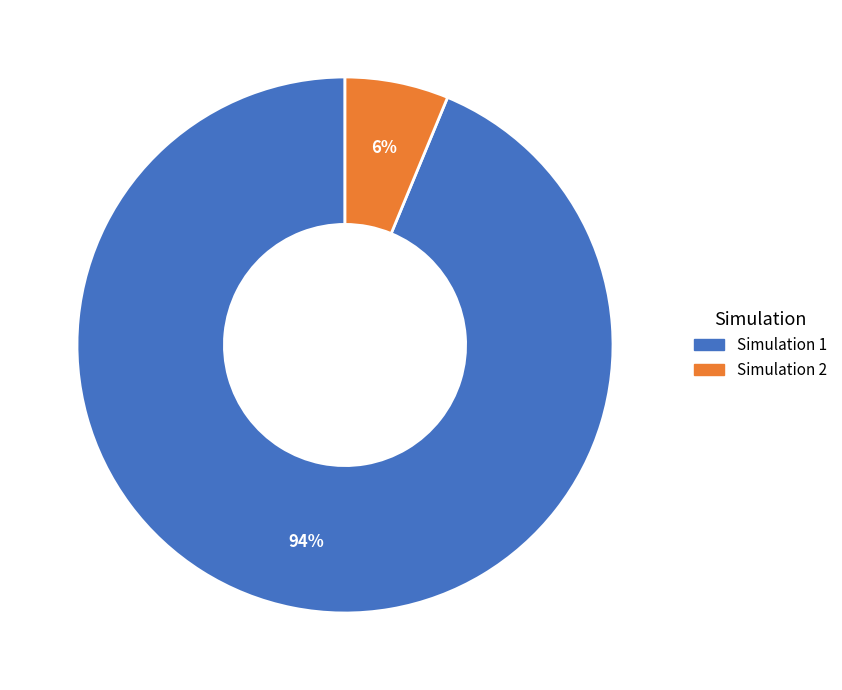

To the nearest percent, what is the combined percentage of Simulation 1 and Simulation 2?

100%